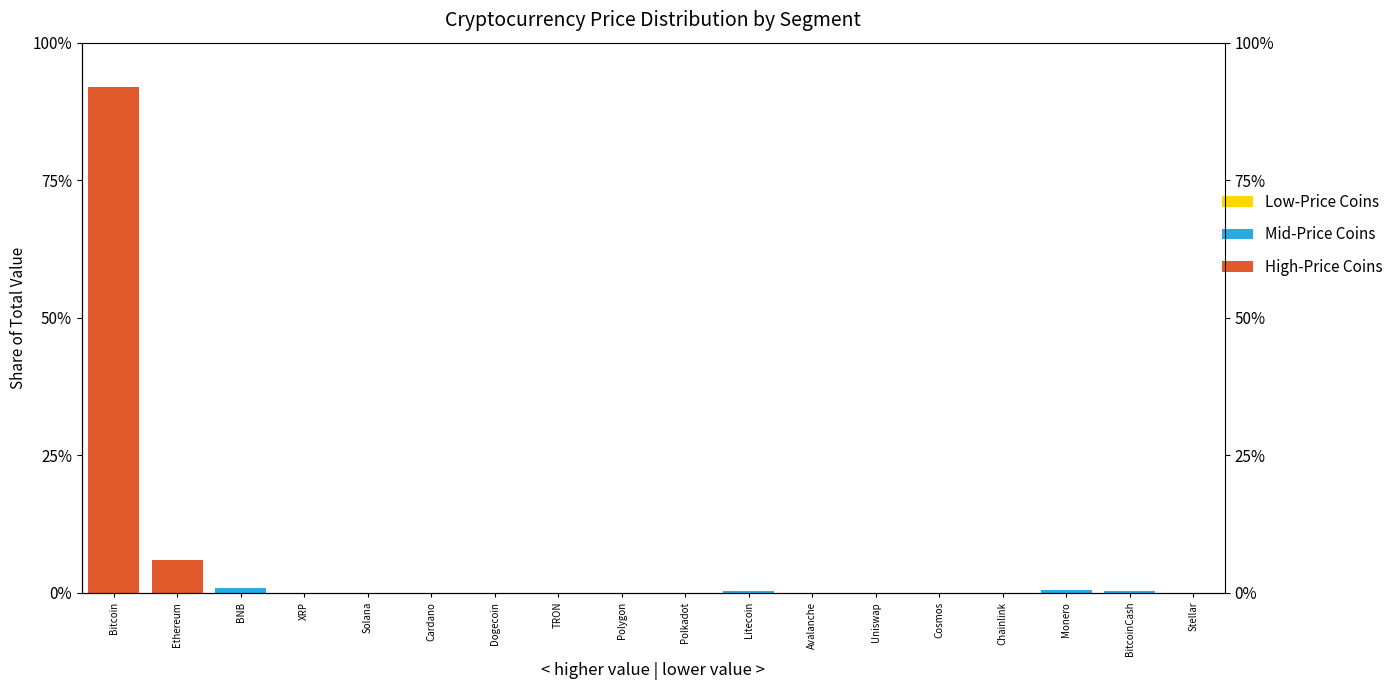

The High-Price Coins series shows 0.0 at XRP. True or false?

True